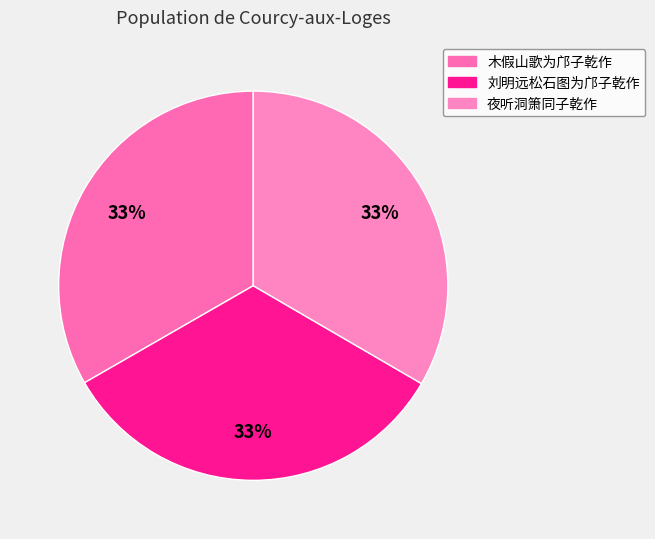

Combined, what portion of the pie is 夜听洞箫同子乾作 and 刘明远松石图为邝子乾作?

66.7%